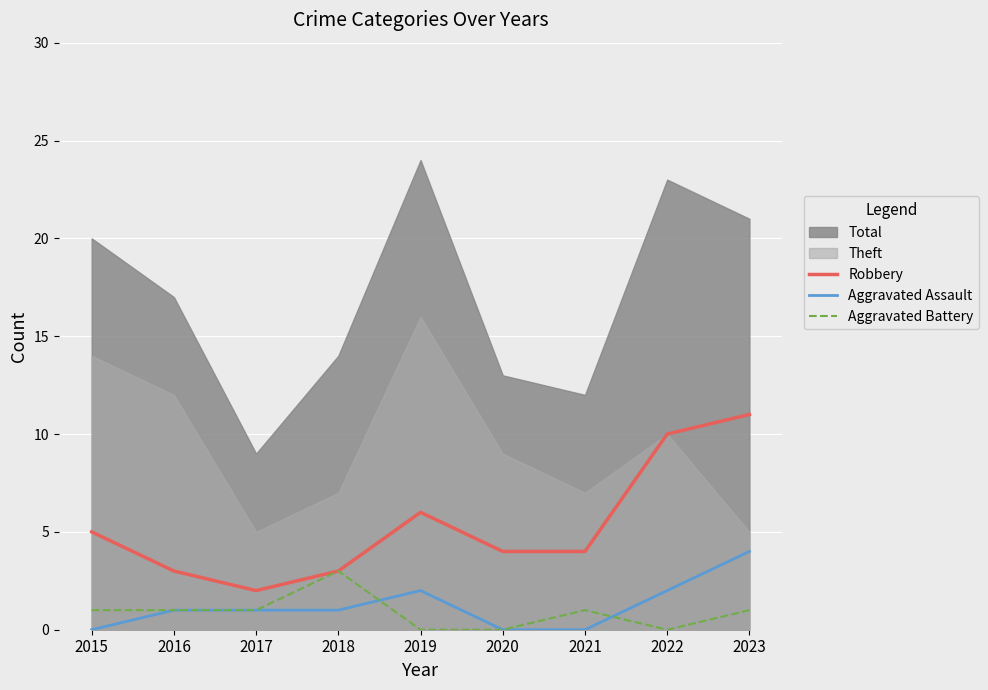

What is the sum of all Aggravated Assault values?

11